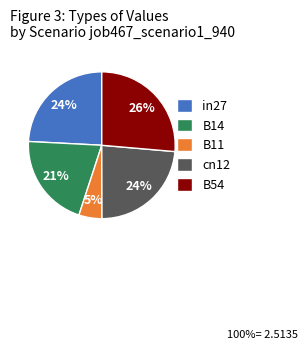

Is B14 the majority of the pie?

No